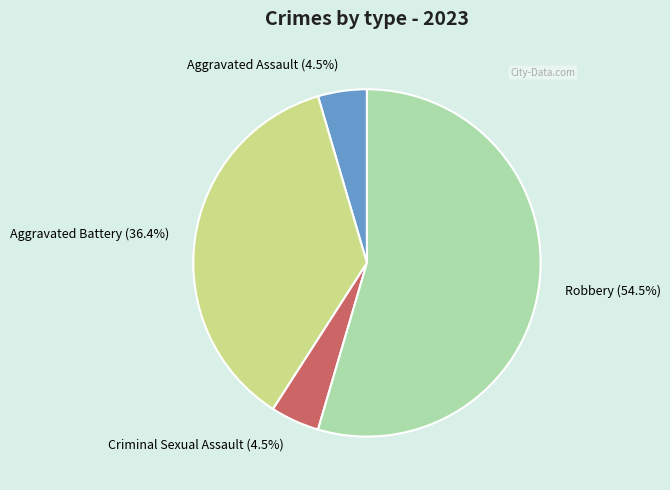

Is it true that Aggravated Assault is 13% of the pie?

False